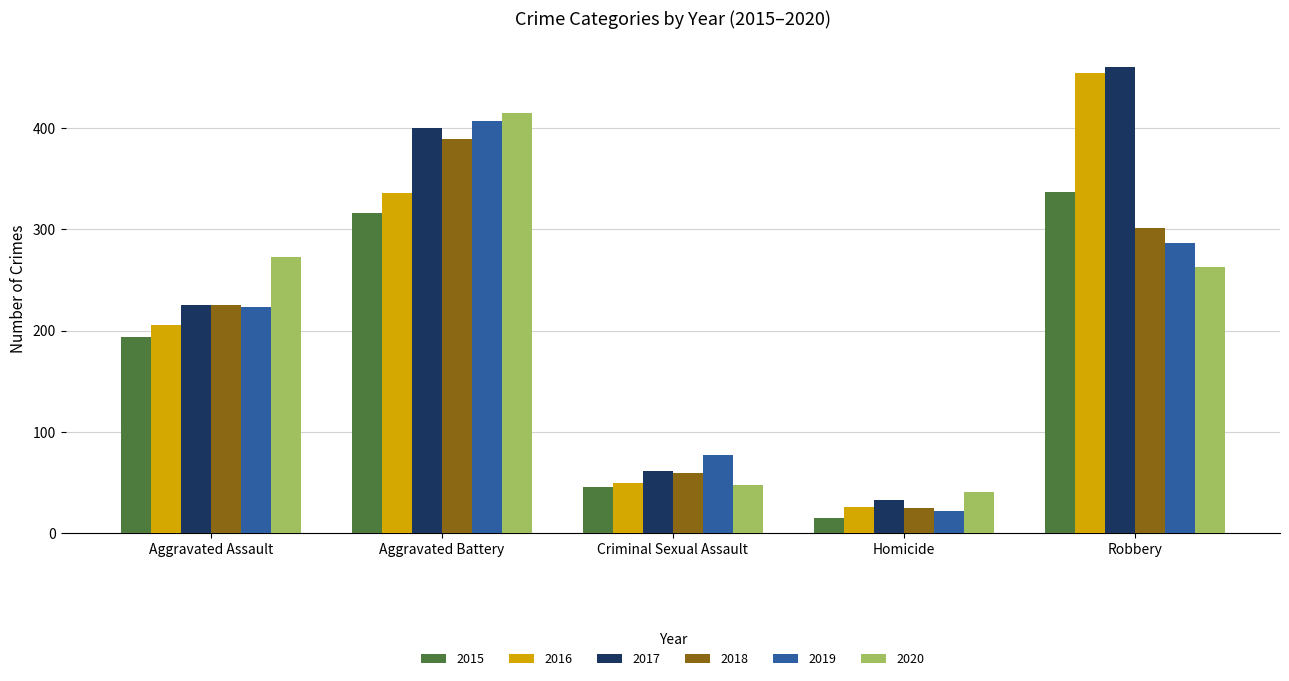

What is the label of the 2nd bar from the left?

Aggravated Battery